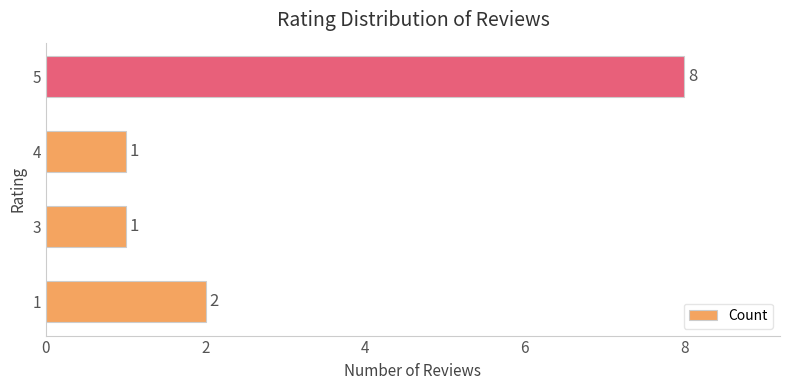

What is the approximate value at 5?

8